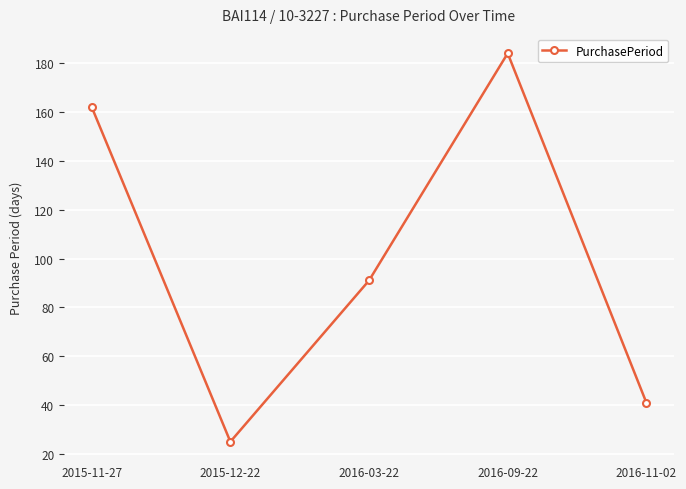

Read the value at 2016-11-02, to the nearest 50.

50